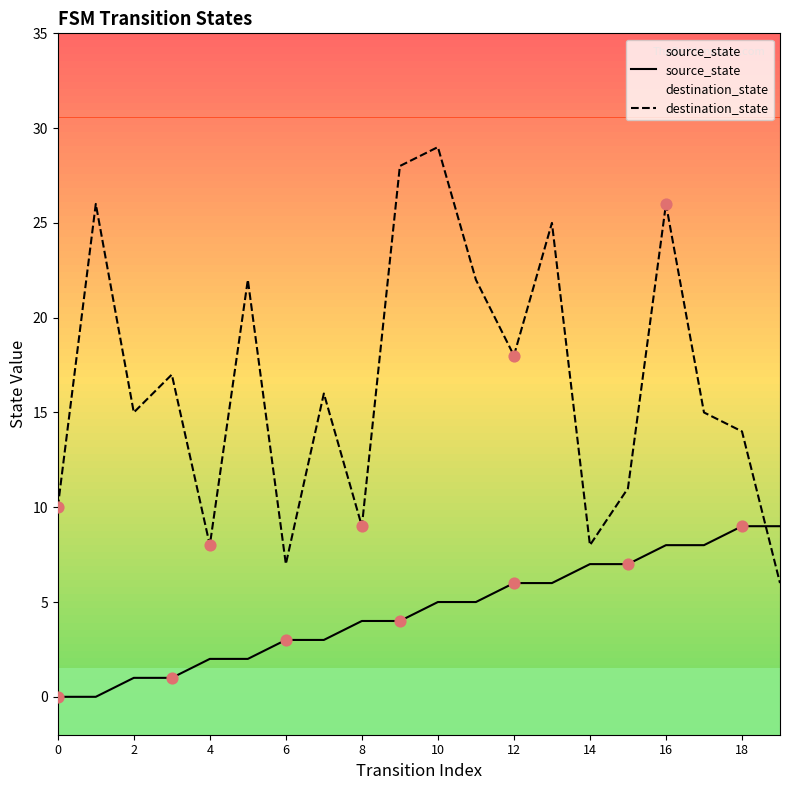

Which series reaches the minimum Y coordinate?

source_state